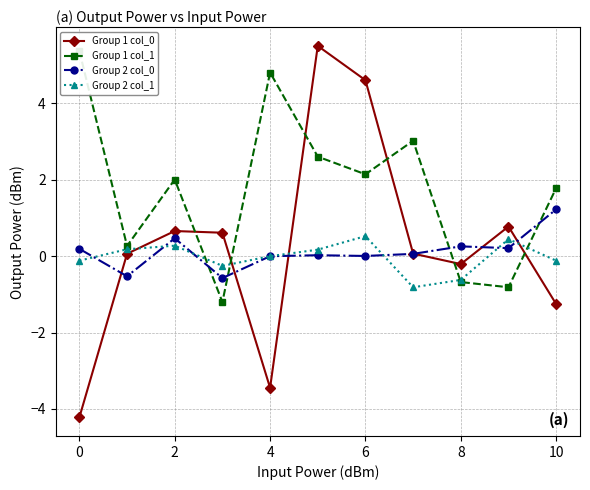

True or false: Group 2 col_0 has more than 0 points higher than both neighbors.

True